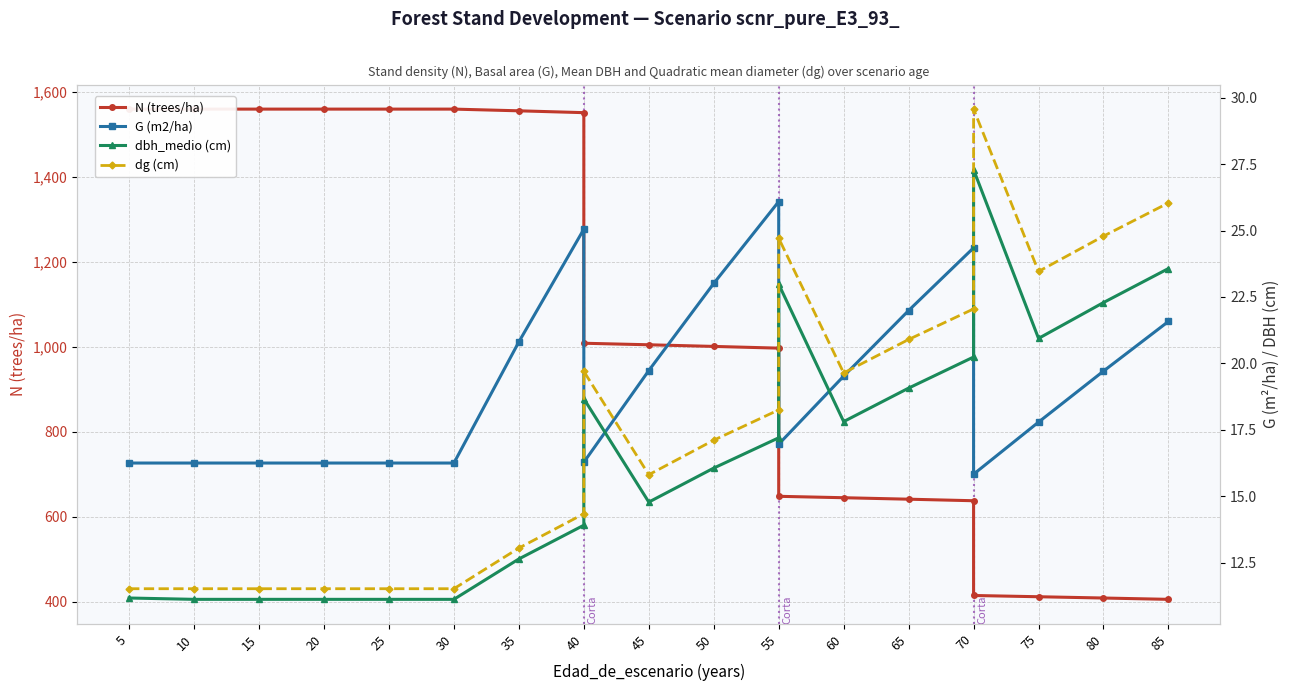

What is the difference between the maximum and minimum values in the N (trees/ha) series?

1154.4